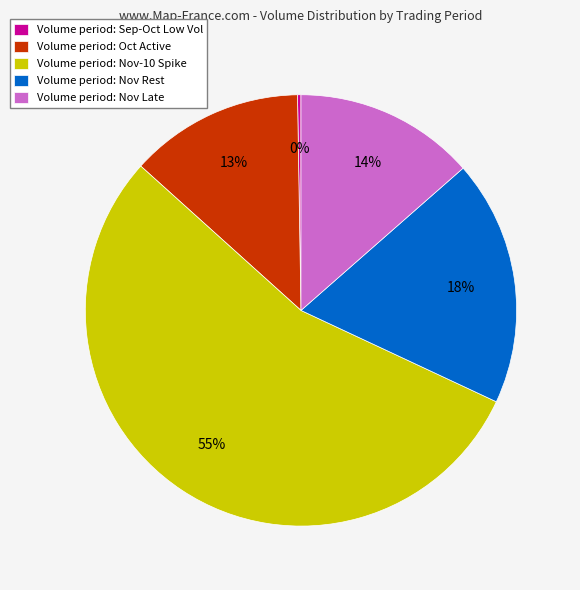

True or false: Volume period: Nov Rest accounts for 18% of the total.

True